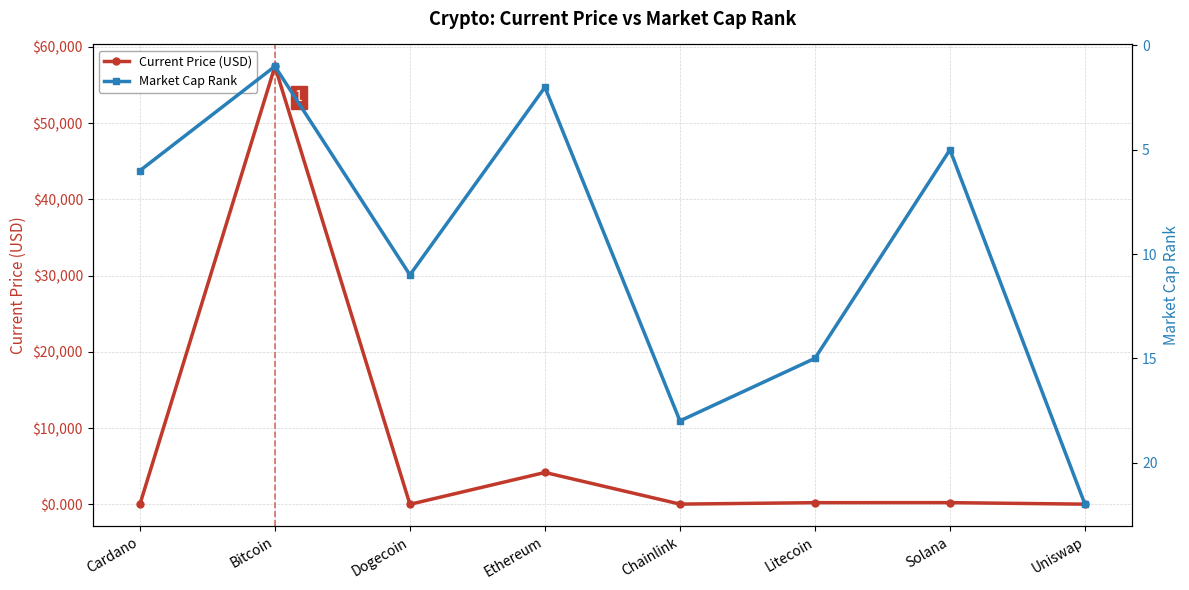

What is the difference between the highest and lowest values at Solana?

215.3